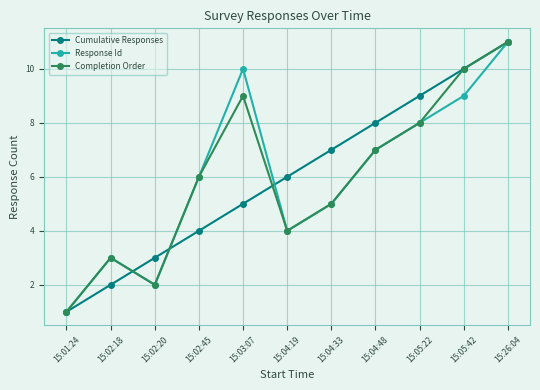

How many data points in Completion Order are less than 6?

5